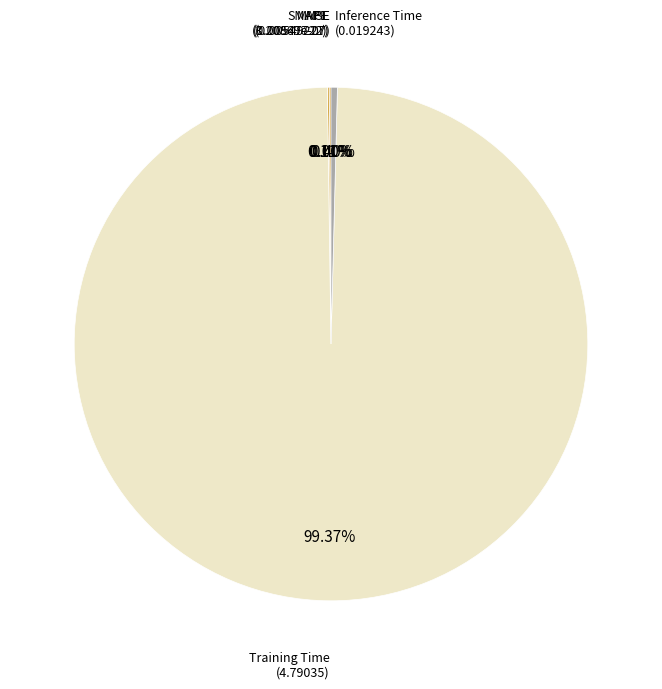

Is there a majority slice in this chart?

Yes